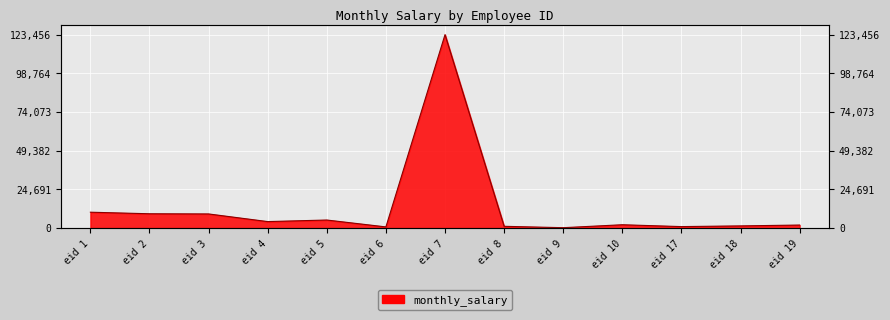

Which category has the highest value across all series?

eid 7